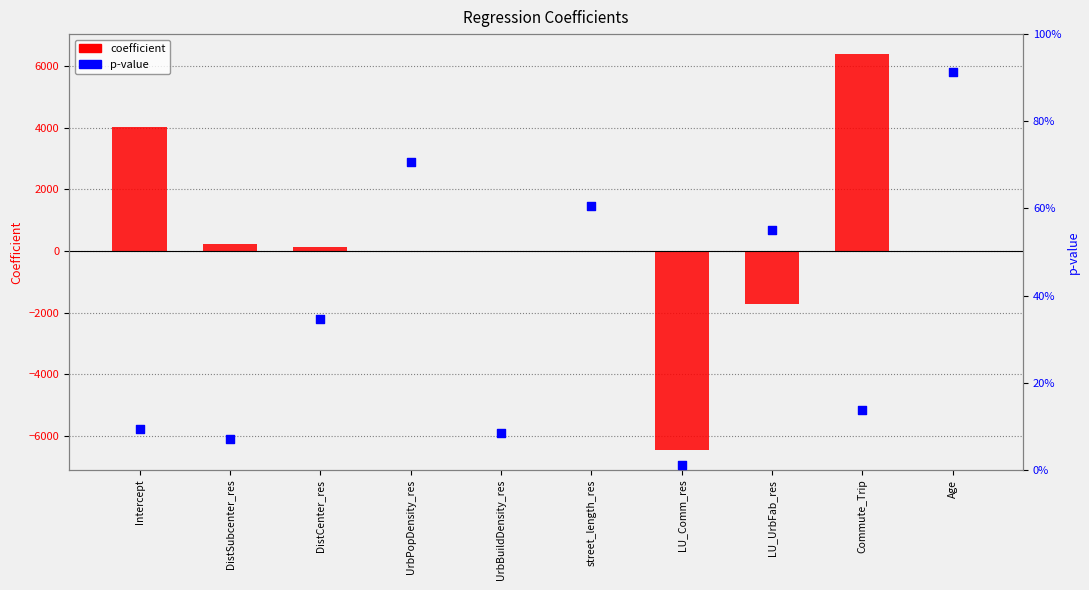

Is the value of p-value at Age greater than the value of coefficient at UrbBuildDensity_res?

Yes